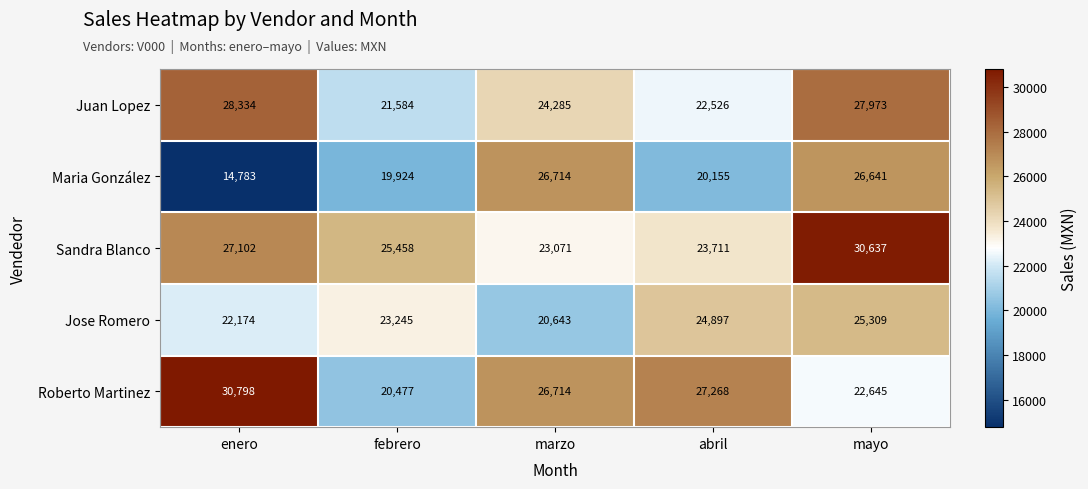

List the labels in order of Maria González value, largest first.

marzo, mayo, abril, febrero, enero